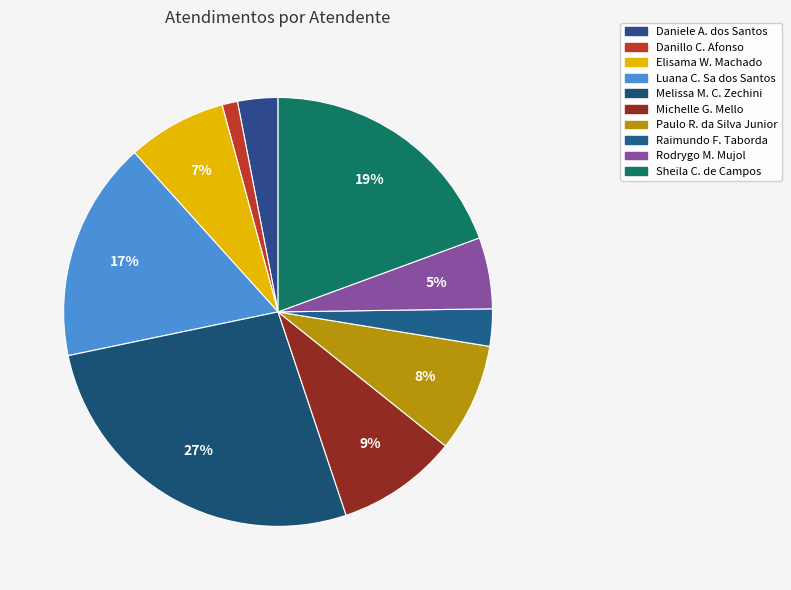

Which category has the biggest portion of the pie?

Melissa Maria Caleffi Zechini